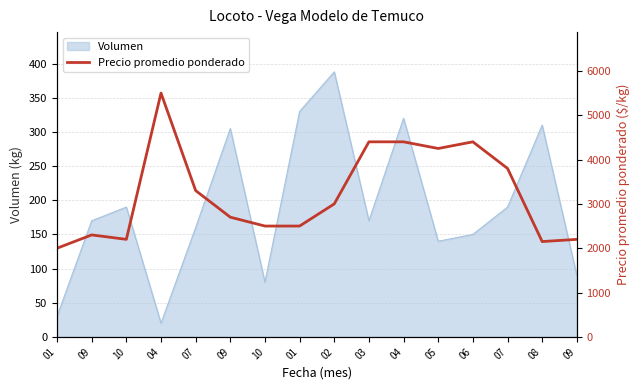

What is the sum of all values?

51600